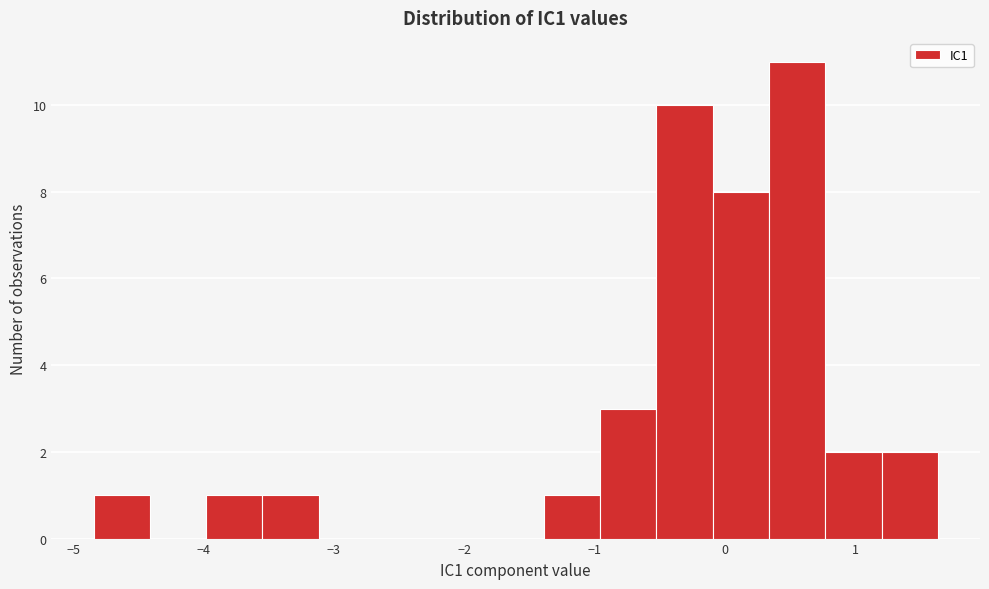

Reading left to right, list every bar in this chart as the range it spans on the x-axis followed by its height. Neither the bar edges nor the heights are printed on the chart, so give them approximately, as read against the axes.

-4.8 to -4.4: 1
-4.4 to -4.0: 0
-4.0 to -3.5: 1
-3.5 to -3.1: 1
-3.1 to -2.7: 0
-2.7 to -2.3: 0
-2.3 to -1.8: 0
-1.8 to -1.4: 0
-1.4 to -1.0: 1
-1.0 to -0.5: 3
-0.5 to -0.1: 10
-0.1 to 0.3: 8
0.3 to 0.8: 11
0.8 to 1.2: 2
1.2 to 1.6: 2